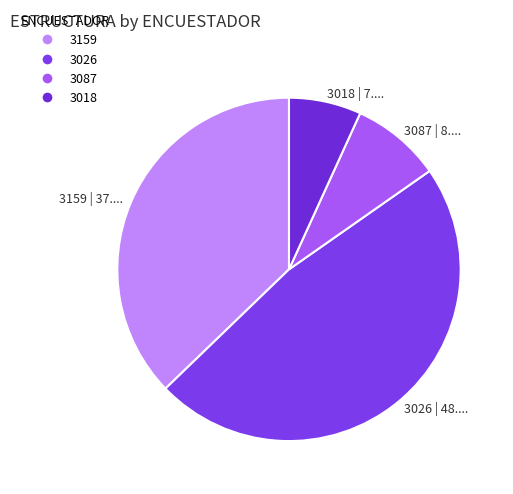

Combined, do 3159 | 37.... and 3018 | 7.... account for over 50%?

No